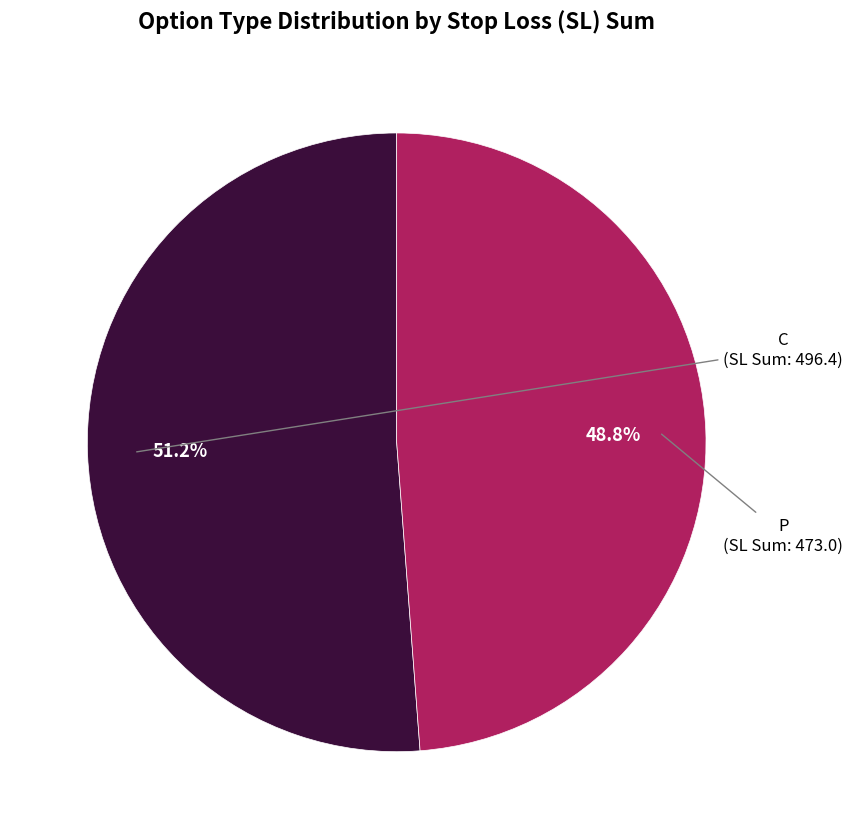

Is there a majority slice in this chart?

Yes